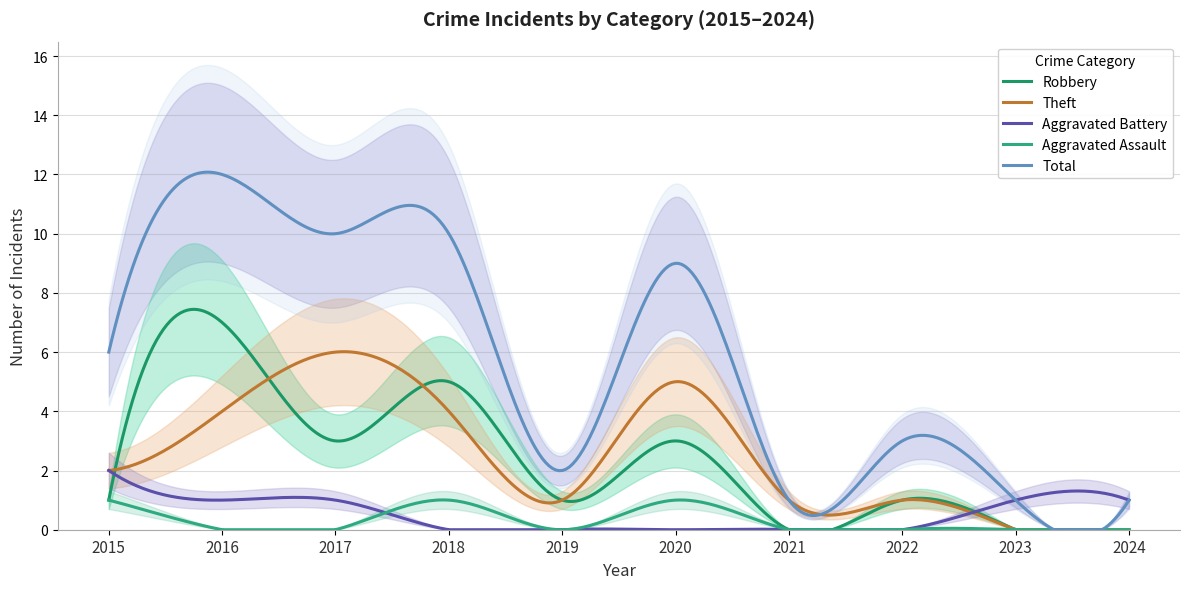

How many times do Aggravated Battery and Aggravated Assault cross each other?

1